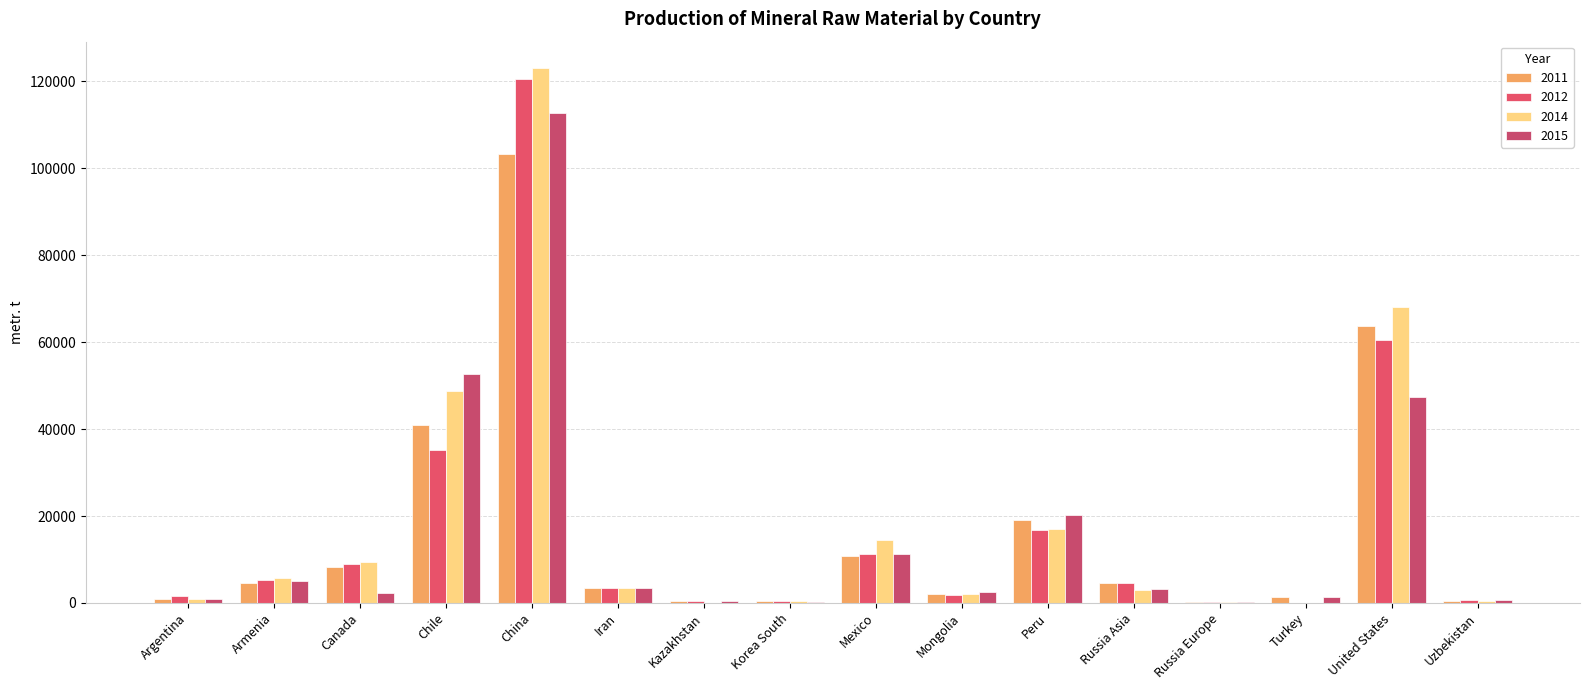

Which category has the lowest value in the 2011 series?

Russia Europe